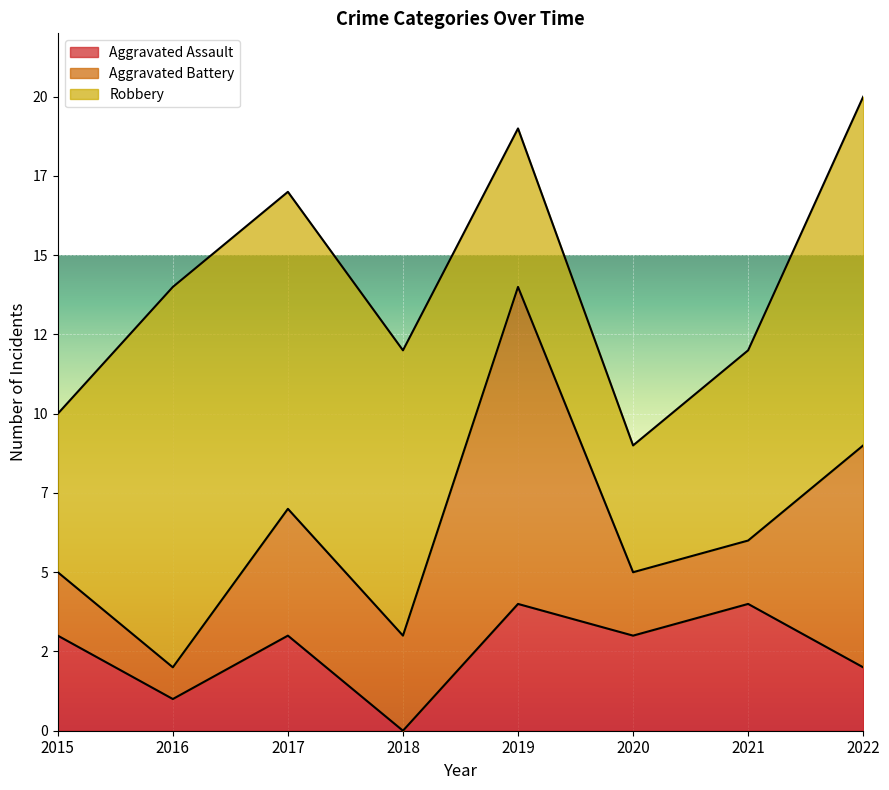

Reading left to right, list all the values displayed in this chart.

Aggravated Assault: 3	1	3	0	4	3	4	2
Aggravated Battery: 2	1	4	3	10	2	2	7
Robbery: 5	12	10	9	5	4	6	11